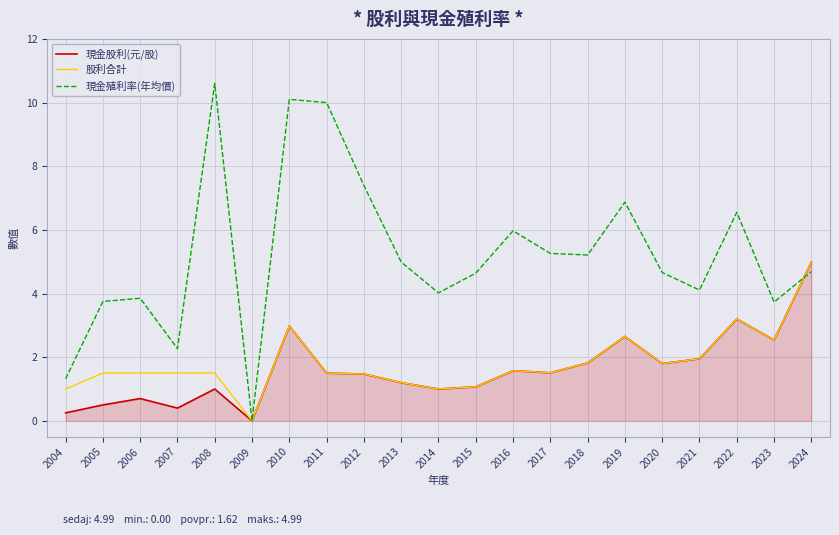

After their last crossing, which series has the higher values: 現金殖利率(年均價) or 現金股利(元/股)?

現金股利(元/股)